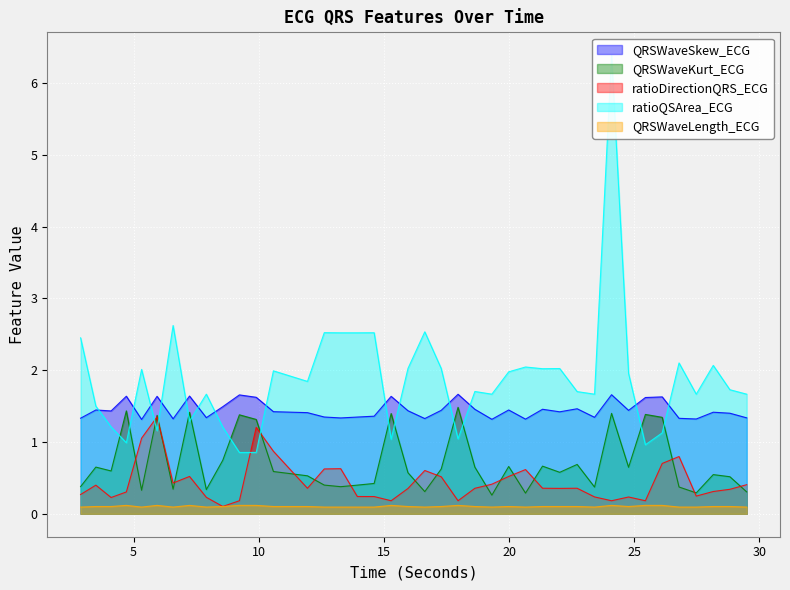

What are all the series names shown in the legend?

QRSWaveSkew_ECG, QRSWaveKurt_ECG, ratioDirectionQRS_ECG, ratioQSArea_ECG, QRSWaveLength_ECG